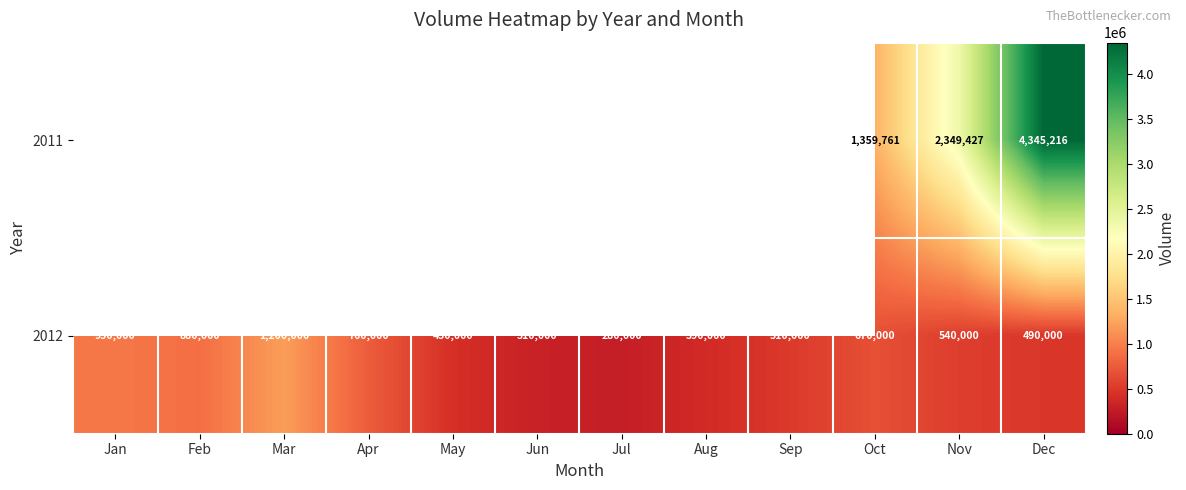

Is it true that 2012 equals 246888 at Feb?

False